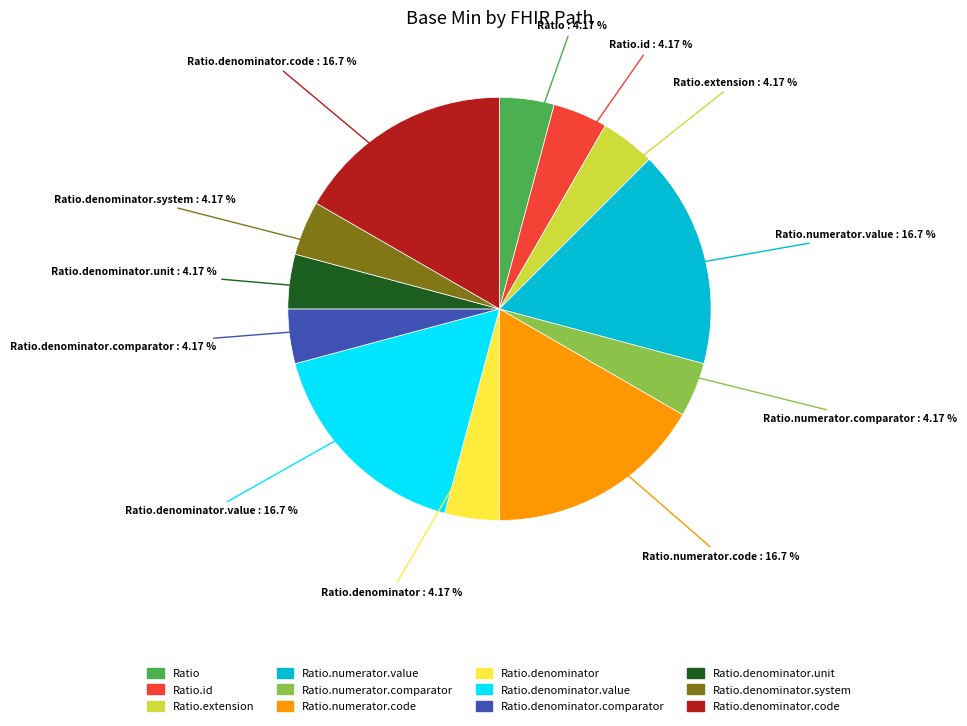

Is there a majority slice in this chart?

No